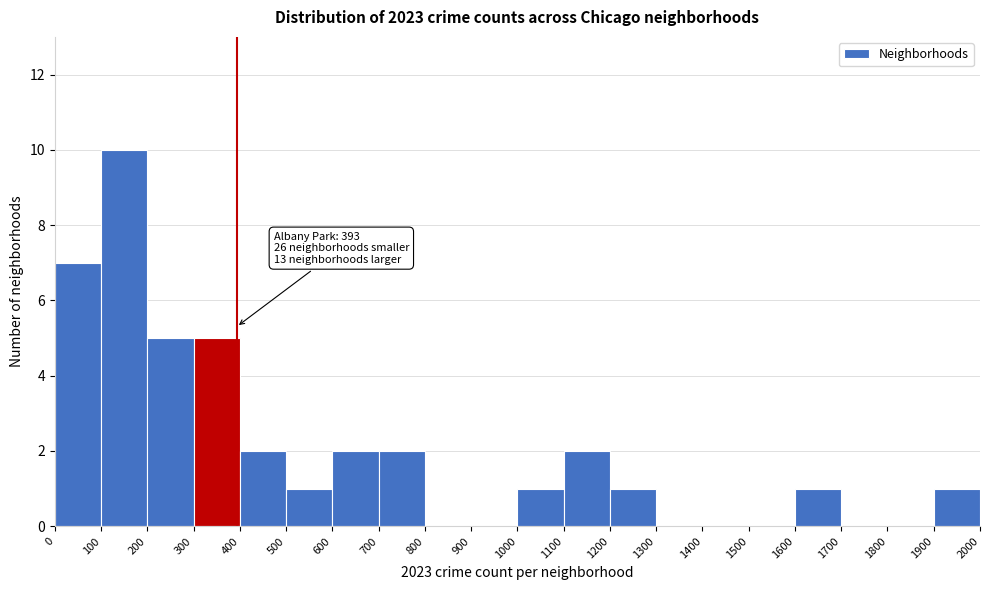

Over which range of the x-axis is the bar tallest?

100 to 200